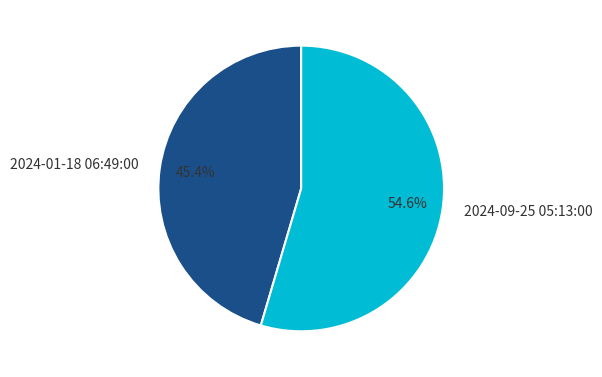

Rank the categories by value from lowest to highest.

2024-01-18 06:49:00, 2024-09-25 05:13:00